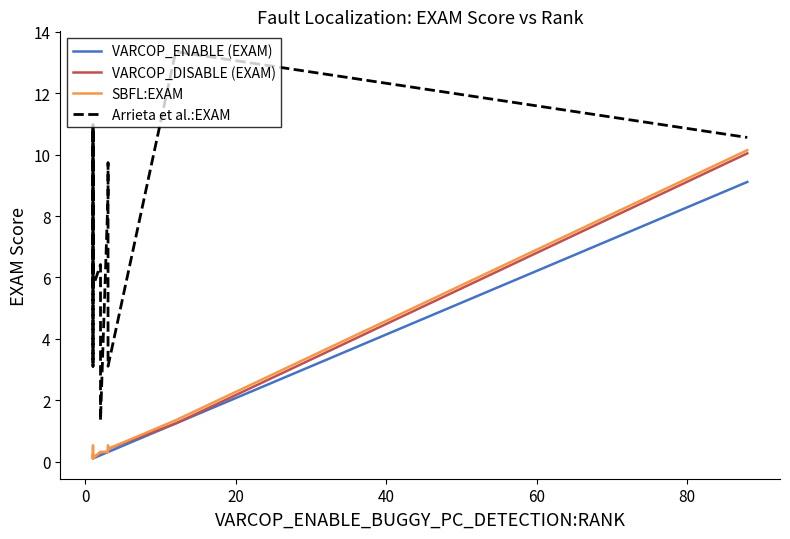

True or false: SBFL:EXAM and VARCOP_DISABLE (EXAM) cross at least once.

False